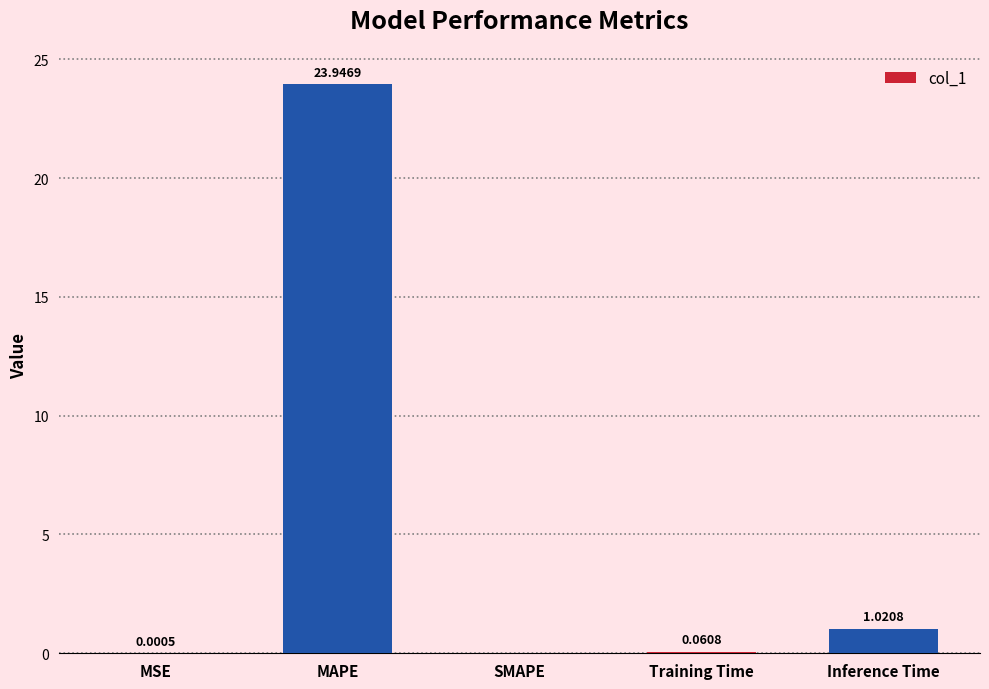

The chart shows a value of 15.9 at MAPE. True or false?

False